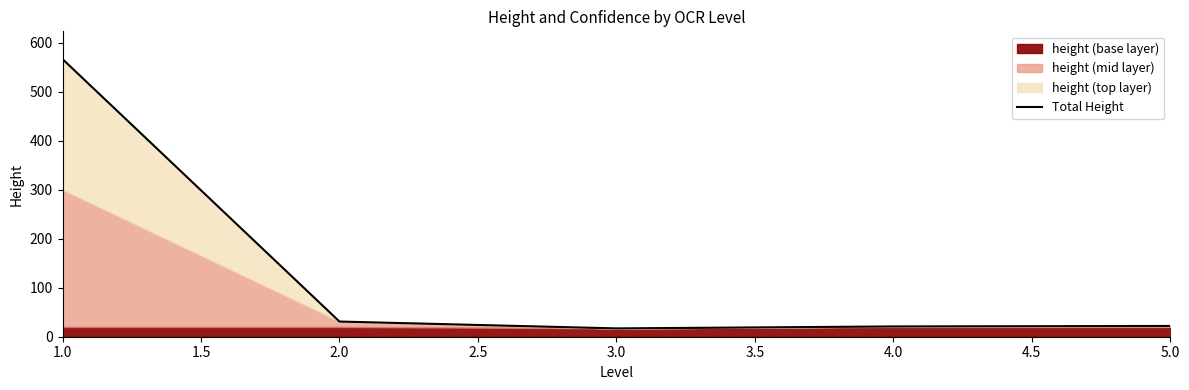

The value of Total Height at 3.0 is 17. True or false?

True